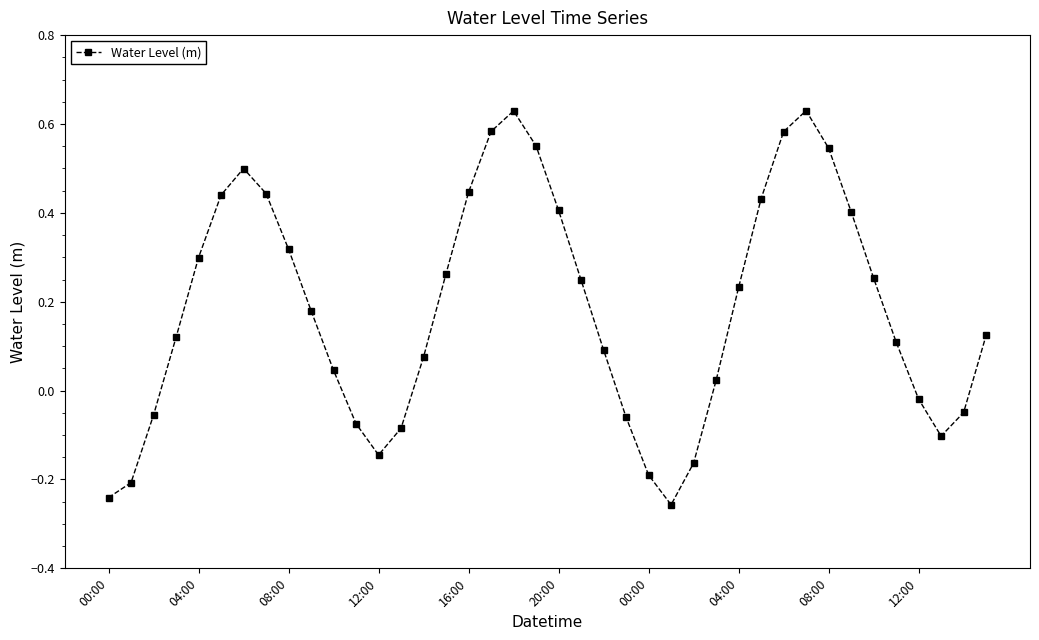

How many lines are shown in the chart?

1